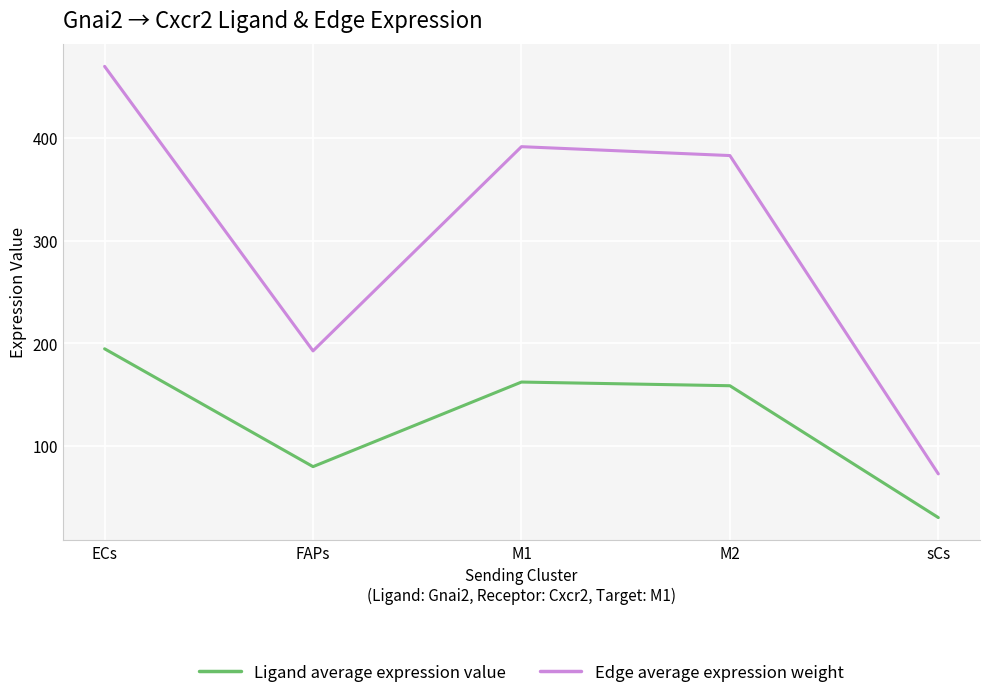

Is this an area chart (filled region under the line)?

No